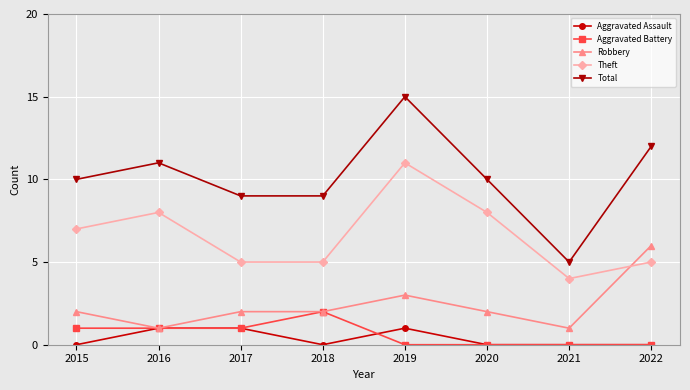

Where is Robbery nearest to the value 3?

2019